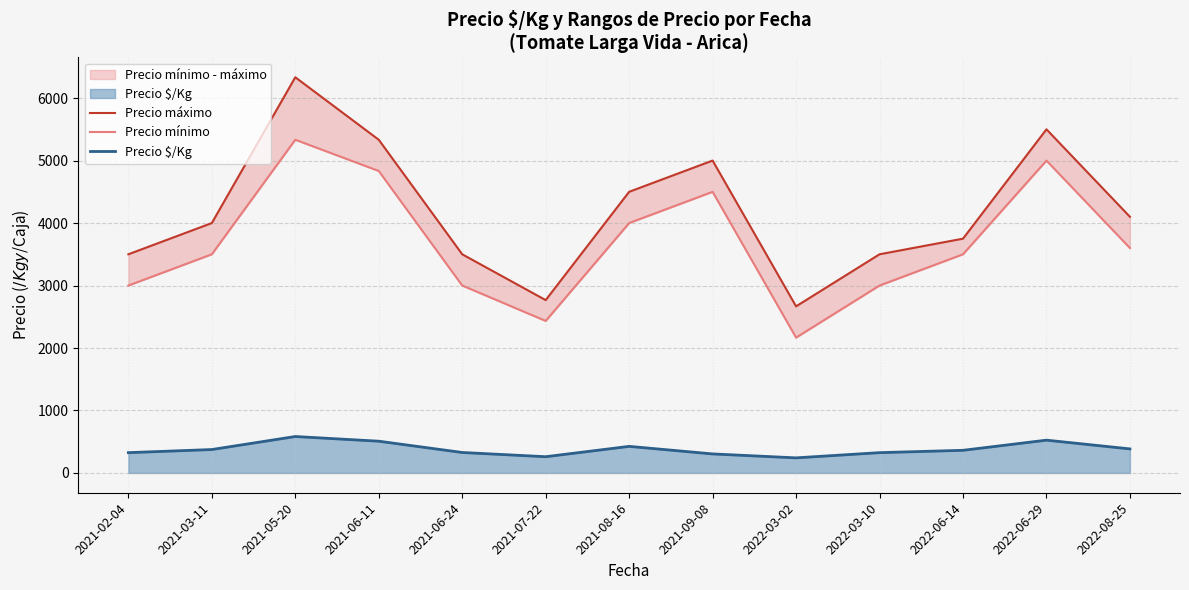

Where is Precio máximo nearest to the value 4500?

2021-08-16